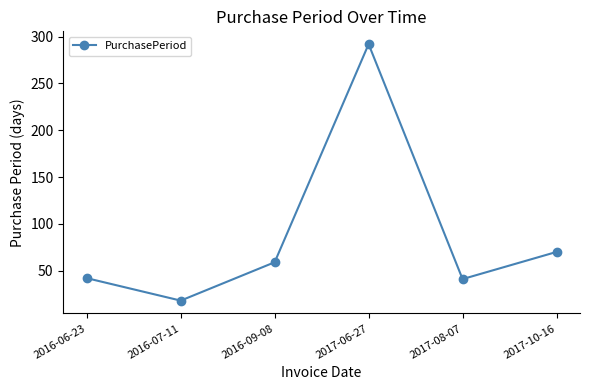

What is the sum of the values at 2016-09-08 and 2016-07-11?

77